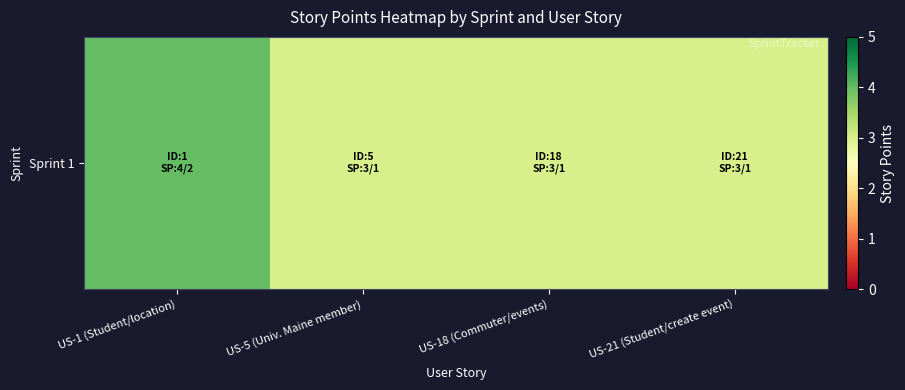

What is the difference between the values at US-1 (Student/location) and US-21 (Student/create event)?

1